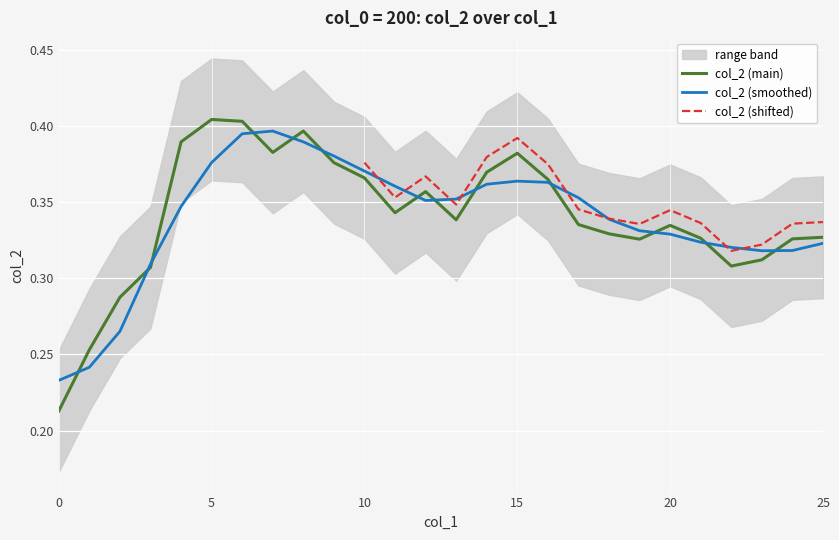

How many values are between 0 and 1?

26